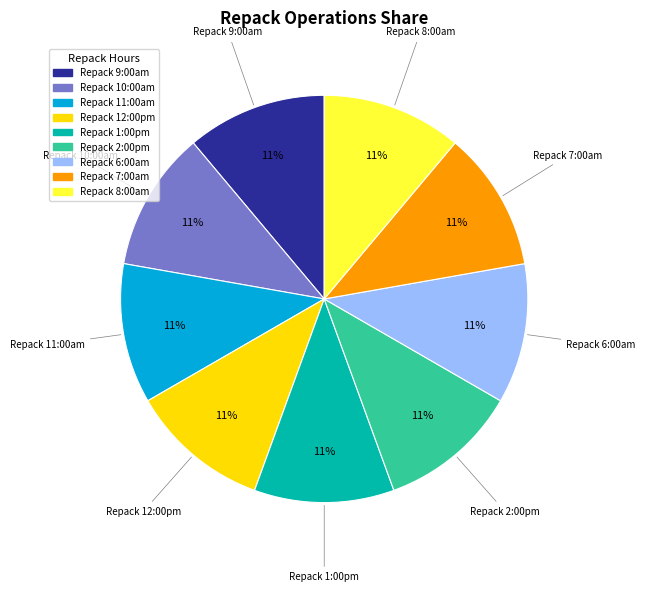

The Repack 1:00pm slice represents 1% of the pie. True or false?

False